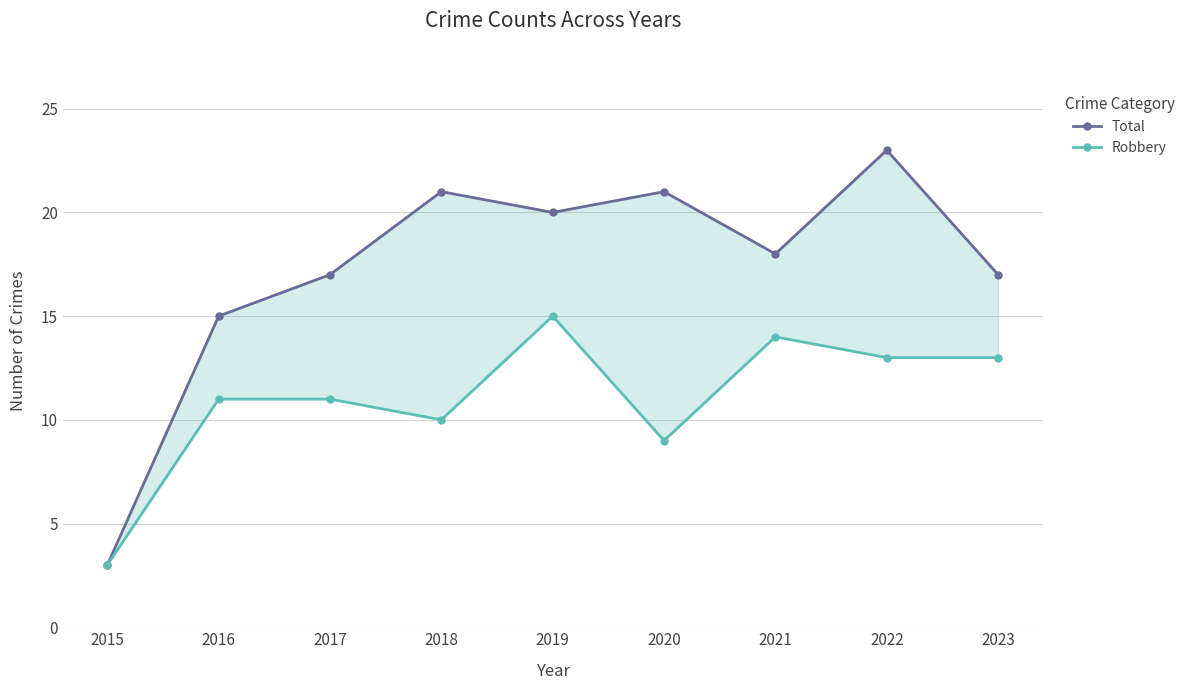

What is the difference between the second highest and second lowest values in the Robbery series?

5